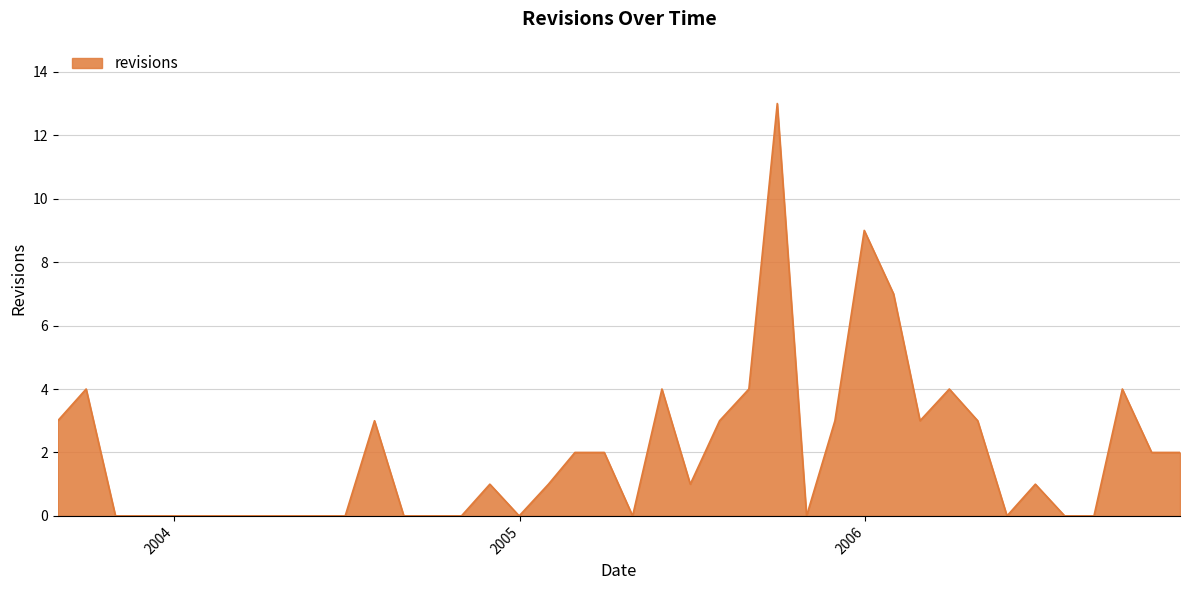

What is the greatest value displayed?

13